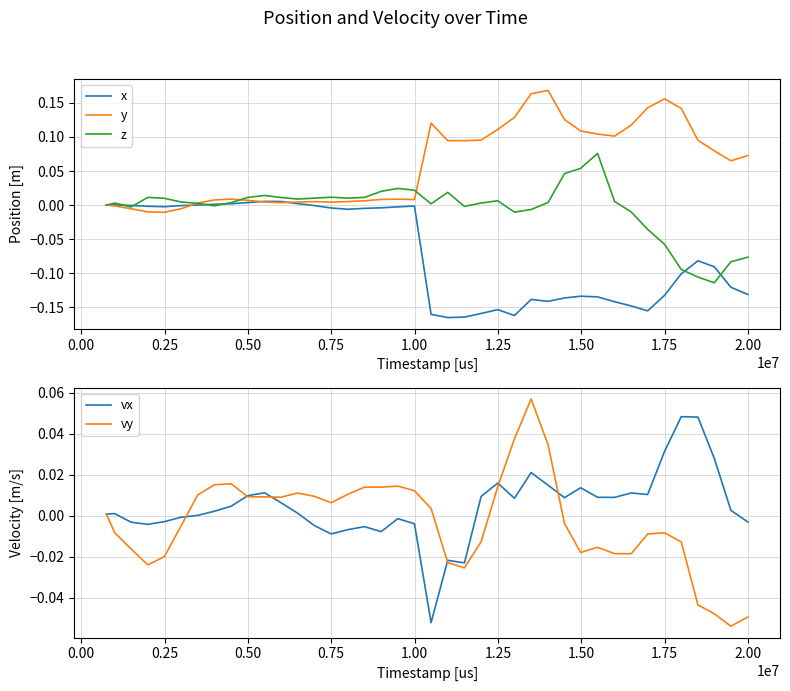

How many values in the y series are below 0?

5